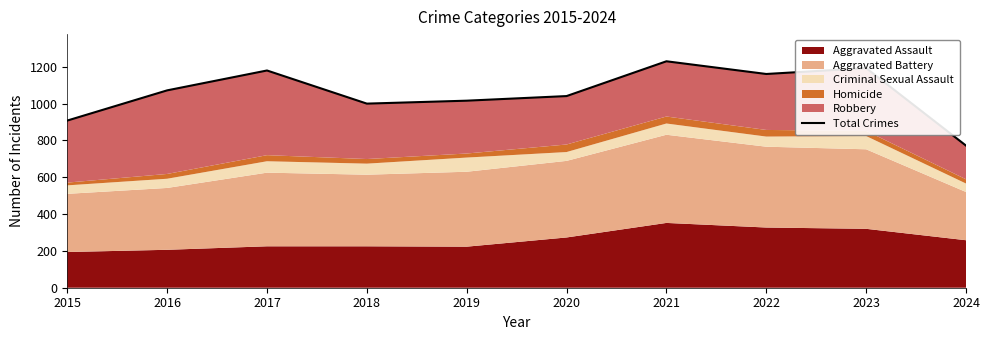

Which label corresponds to the smallest value in the chart?

2024